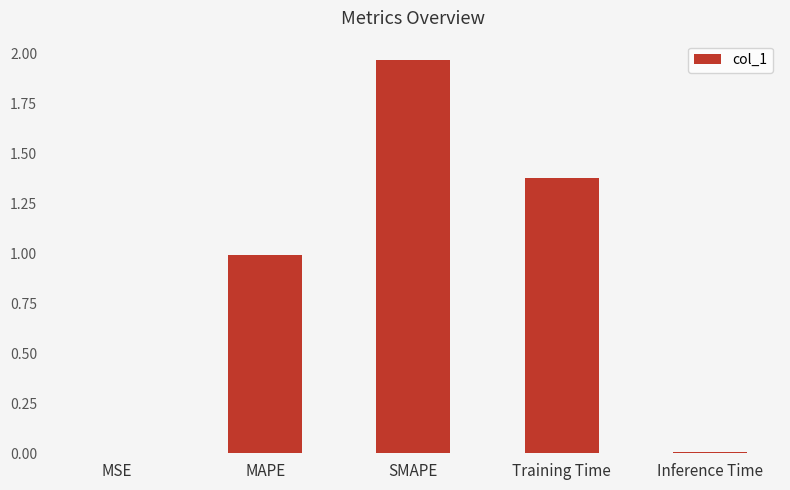

Which label corresponds to the largest value in the chart?

SMAPE